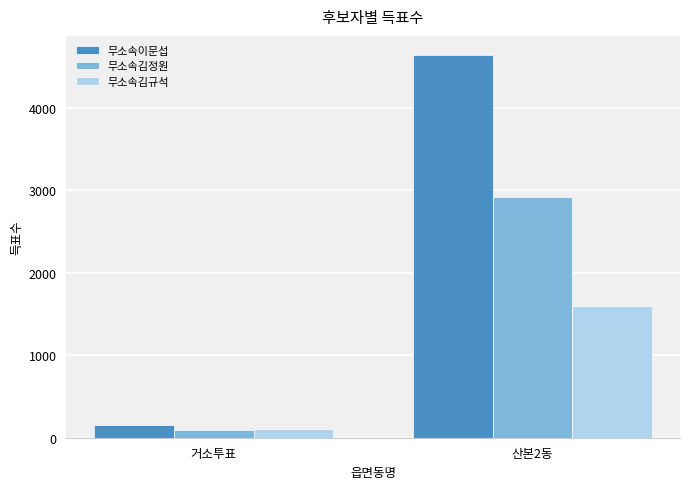

Count the number of categories in the chart.

2